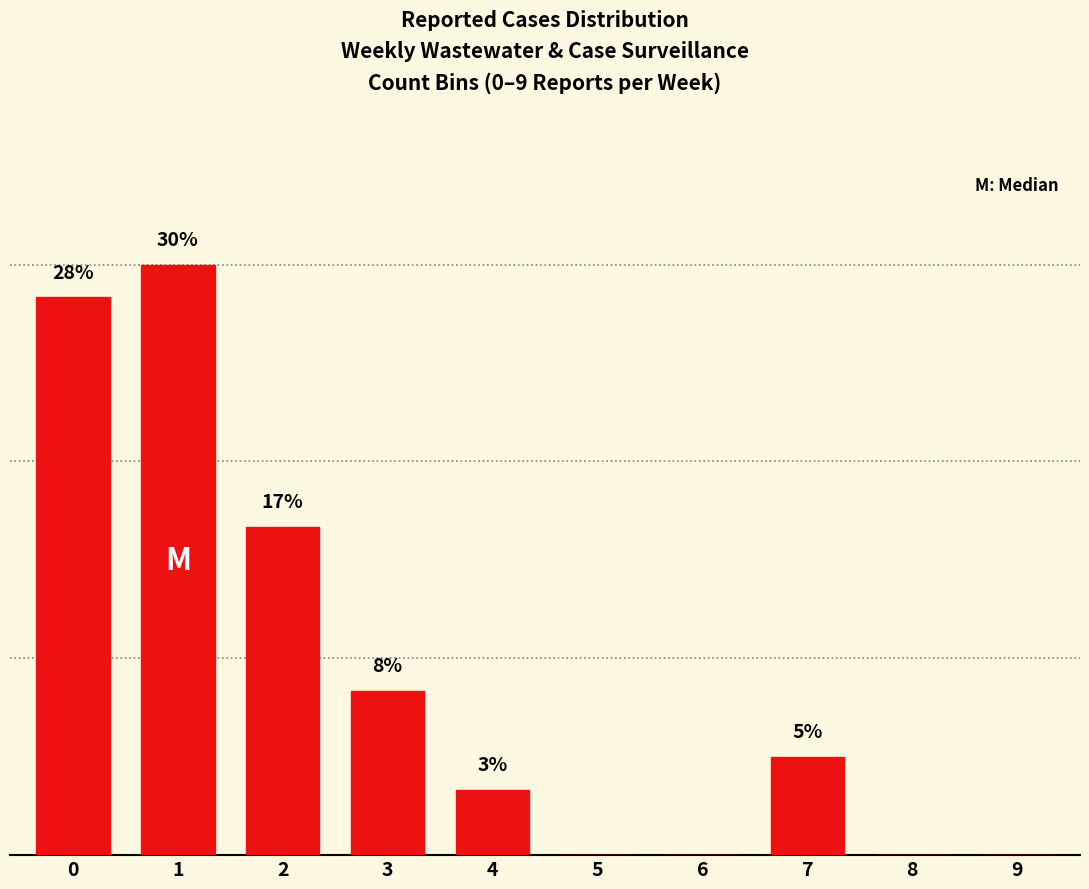

Reading right to left, list all the values displayed in this chart.

9=0.0	8=0.0	7=5.0	6=0.0	5=0.0	4=3.3	3=8.3	2=16.7	1=30.0	0=28.3